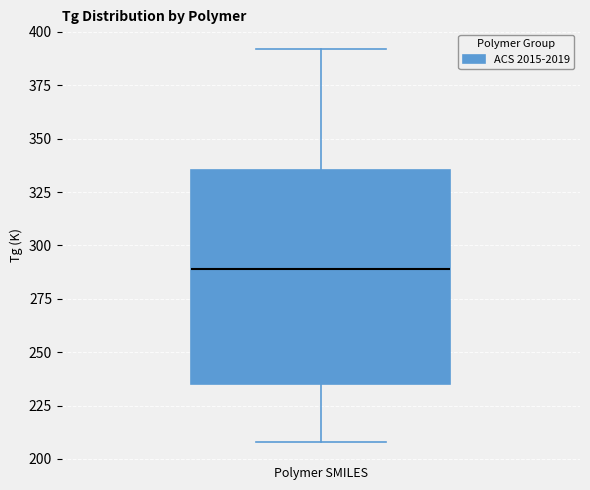

Where is the upper edge of the box on the y-axis? The values are not printed on the chart, so give them approximately, as read against the axis.

335